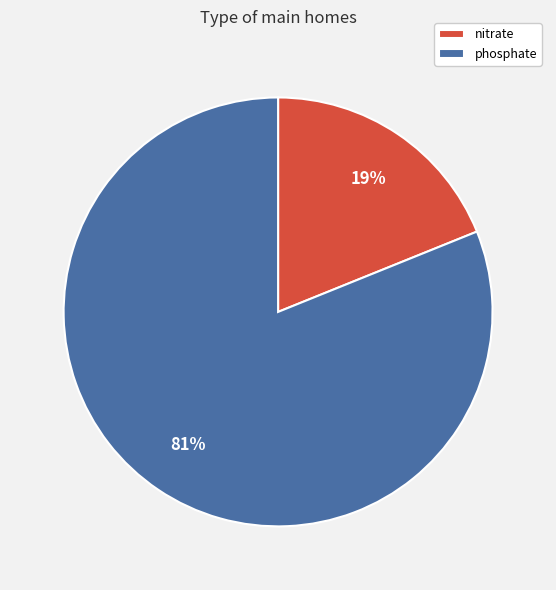

Which slice represents more than half of the pie?

phosphate